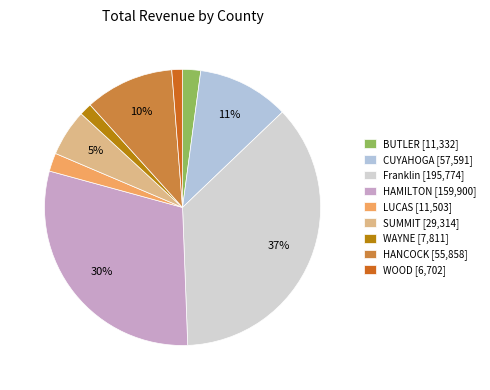

Is there any slice that represents more than half of the pie?

No